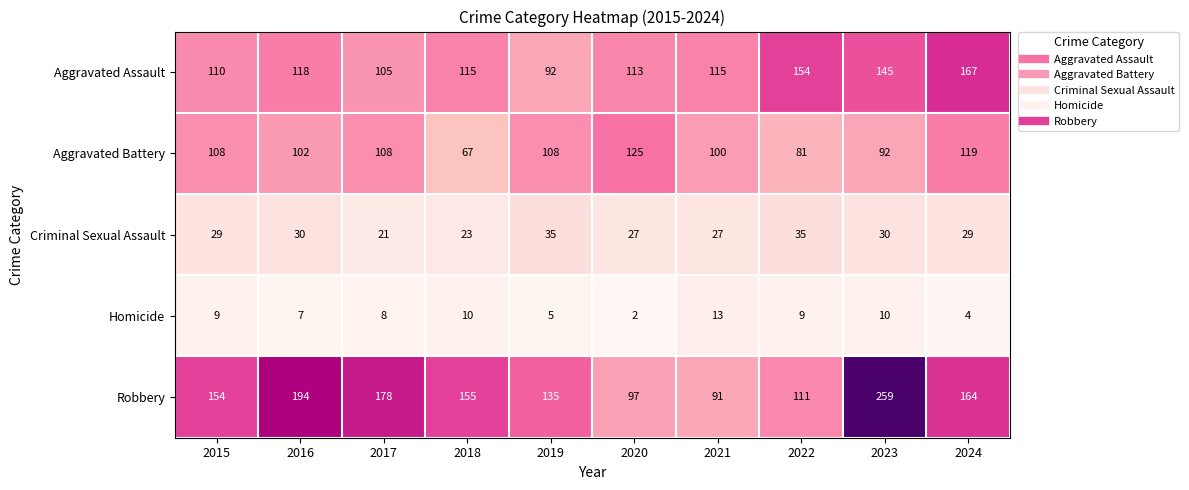

Which series has the largest total across all categories?

Robbery